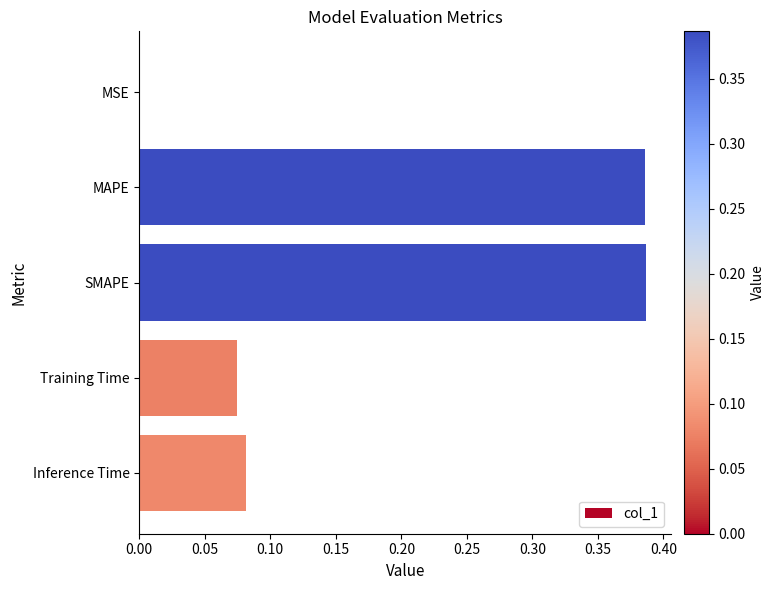

Is it true that the value at MSE is 0.0?

True